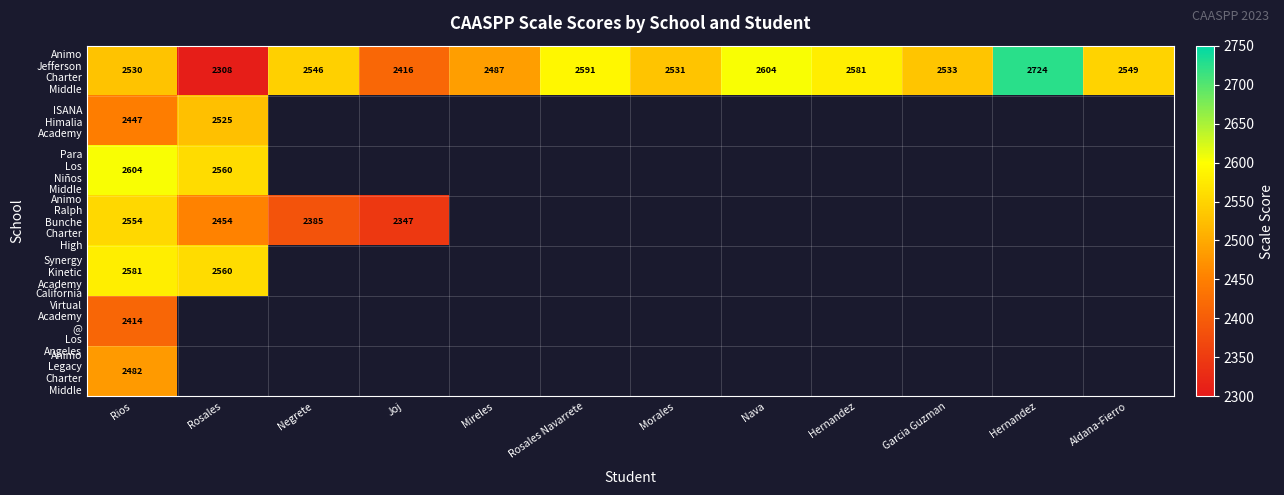

Between Negrete and Joj, which is larger?

Negrete